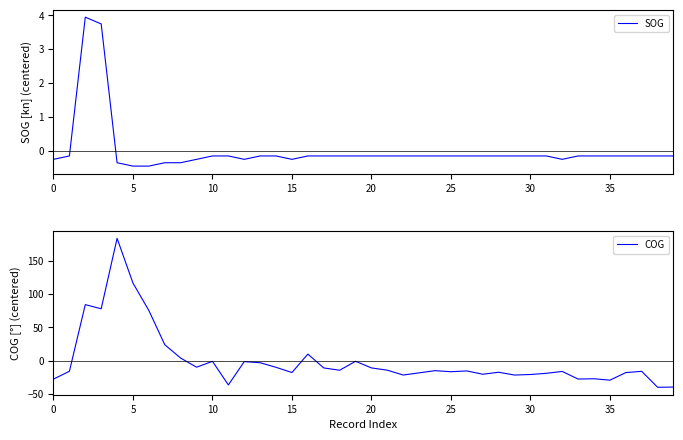

What is the highest value of the COG series?

184.0